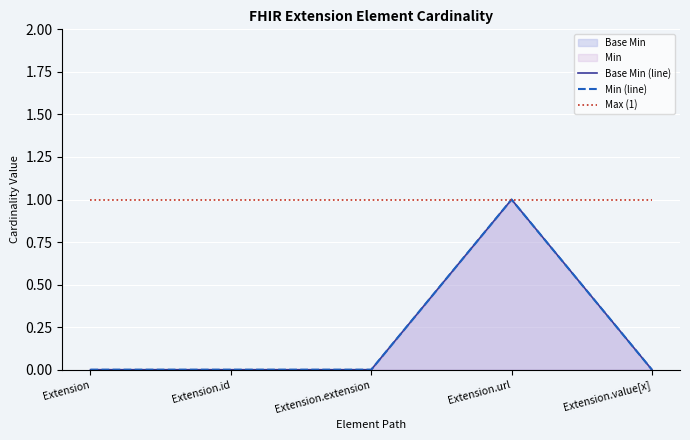

In Base Min (line), how many points are higher than both neighbors (excluding endpoints)?

1